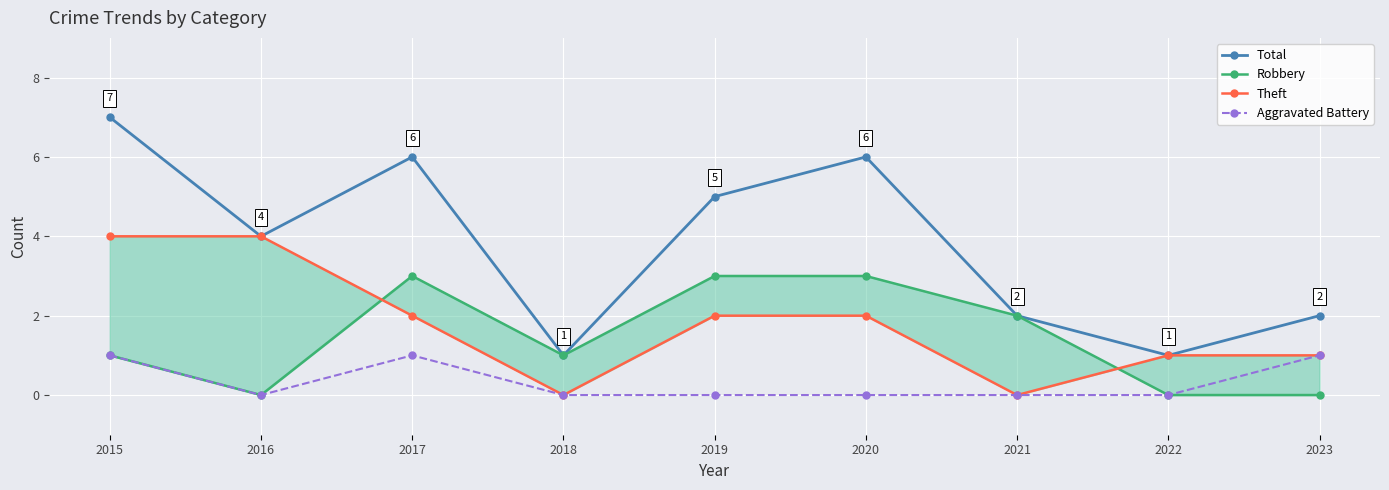

What is the value of the Robbery point at the 4th from the left?

1